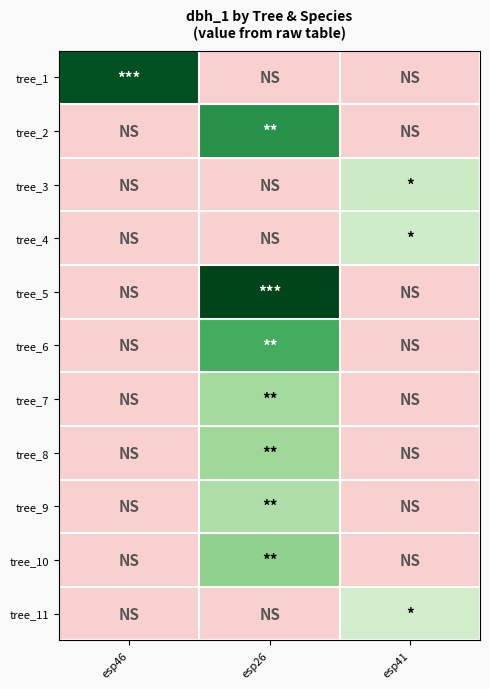

Which category has the lowest value across all series?

esp41